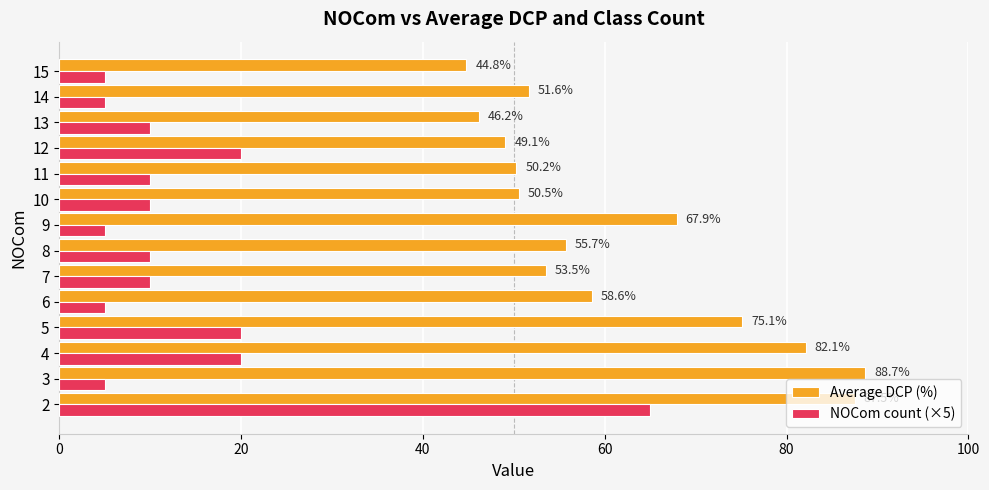

Which series has the largest range (max minus min)?

NOCom count (×5)